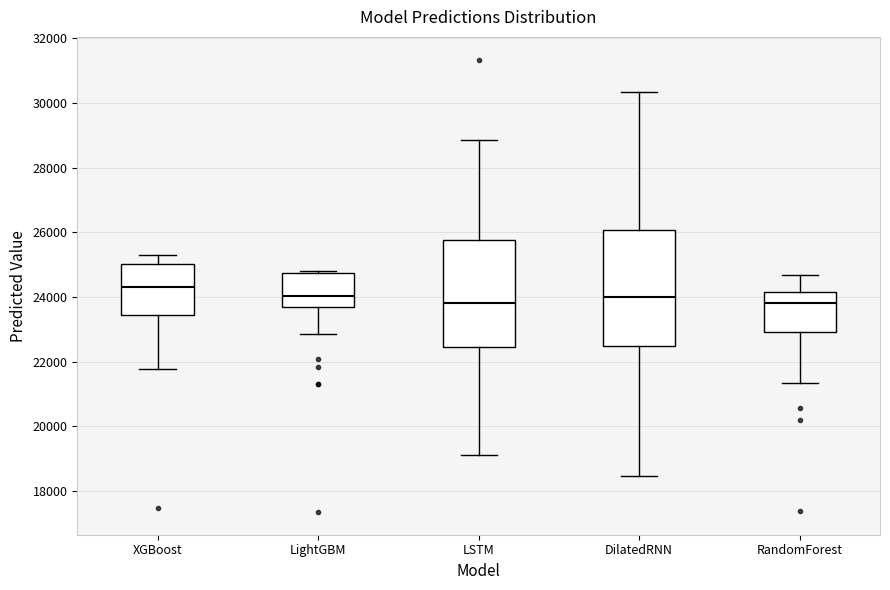

Reading left to right, read every box against the y-axis: the position of its median line, the range the box covers, and the ends of its whiskers. The values are not printed on the chart, so give them approximately, as read against the axis.

XGBoost: median 24200, box 23400 to 25000, whiskers 21800 to 25200
LightGBM: median 24000, box 23600 to 24800, whiskers 22800 to 24800
LSTM: median 23800, box 22400 to 25800, whiskers 19200 to 28800
DilatedRNN: median 24000, box 22600 to 26000, whiskers 18400 to 30400
RandomForest: median 23800, box 23000 to 24200, whiskers 21400 to 24600